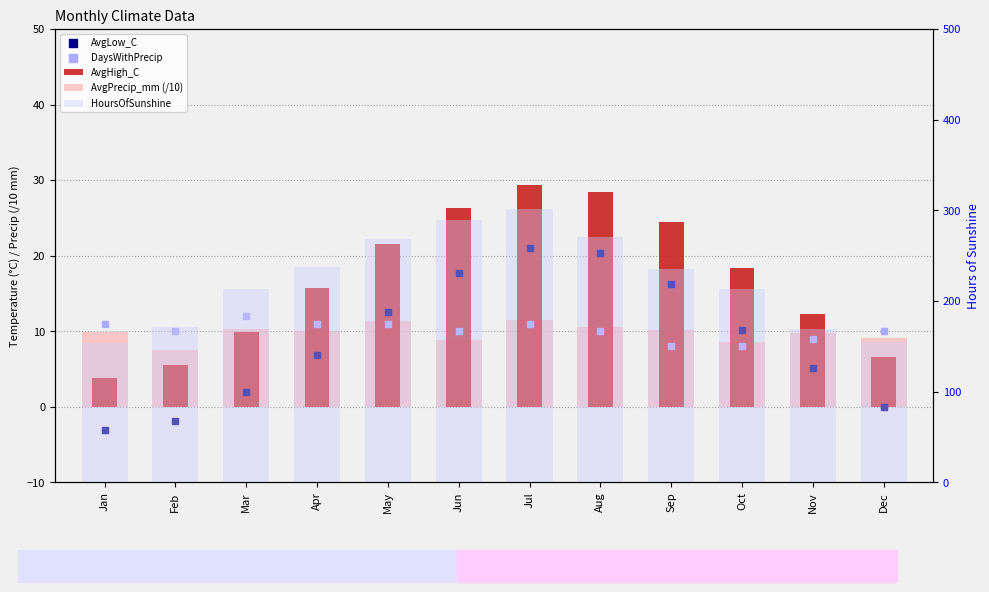

At how many categories does at least one series exceed 180?

8